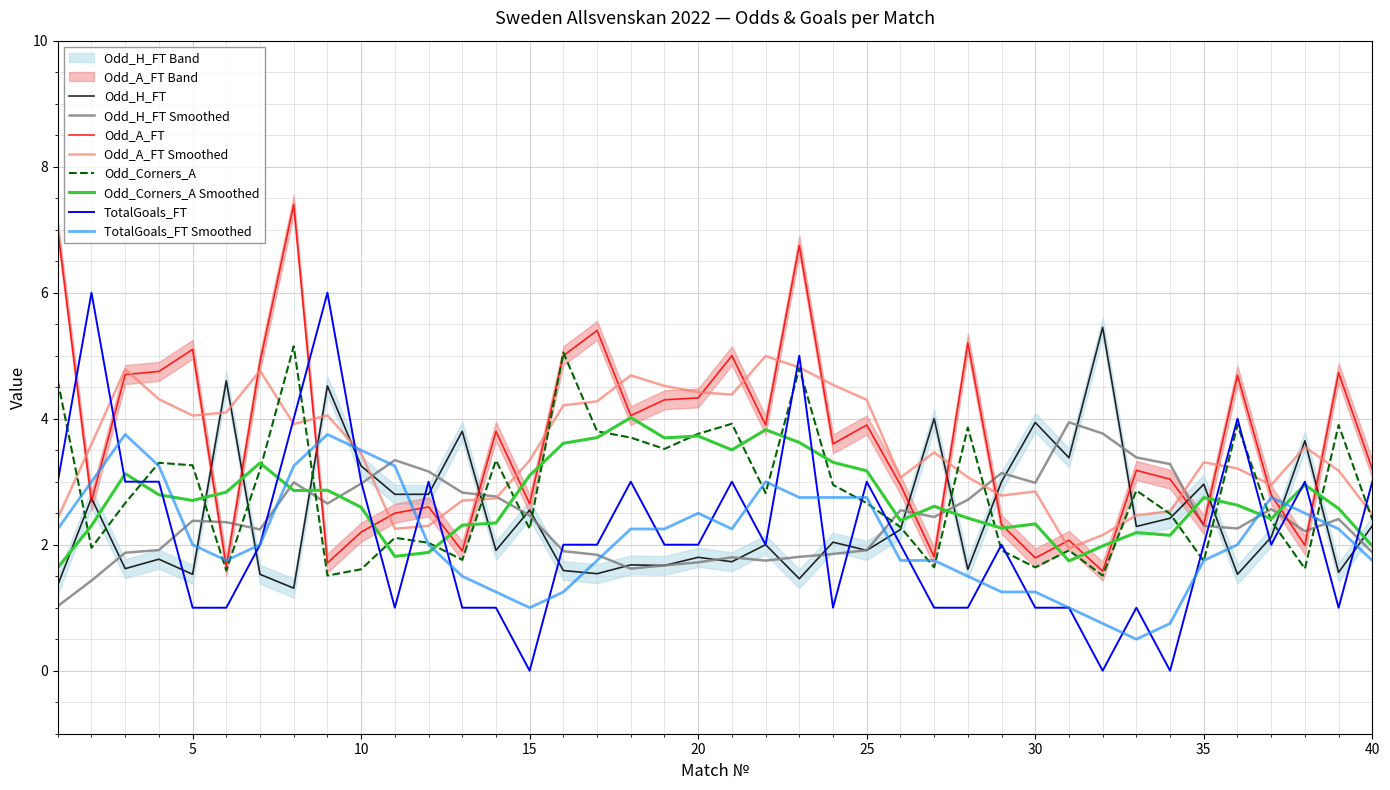

The value of Odd_H_FT at 15 is 0.7. True or false?

False